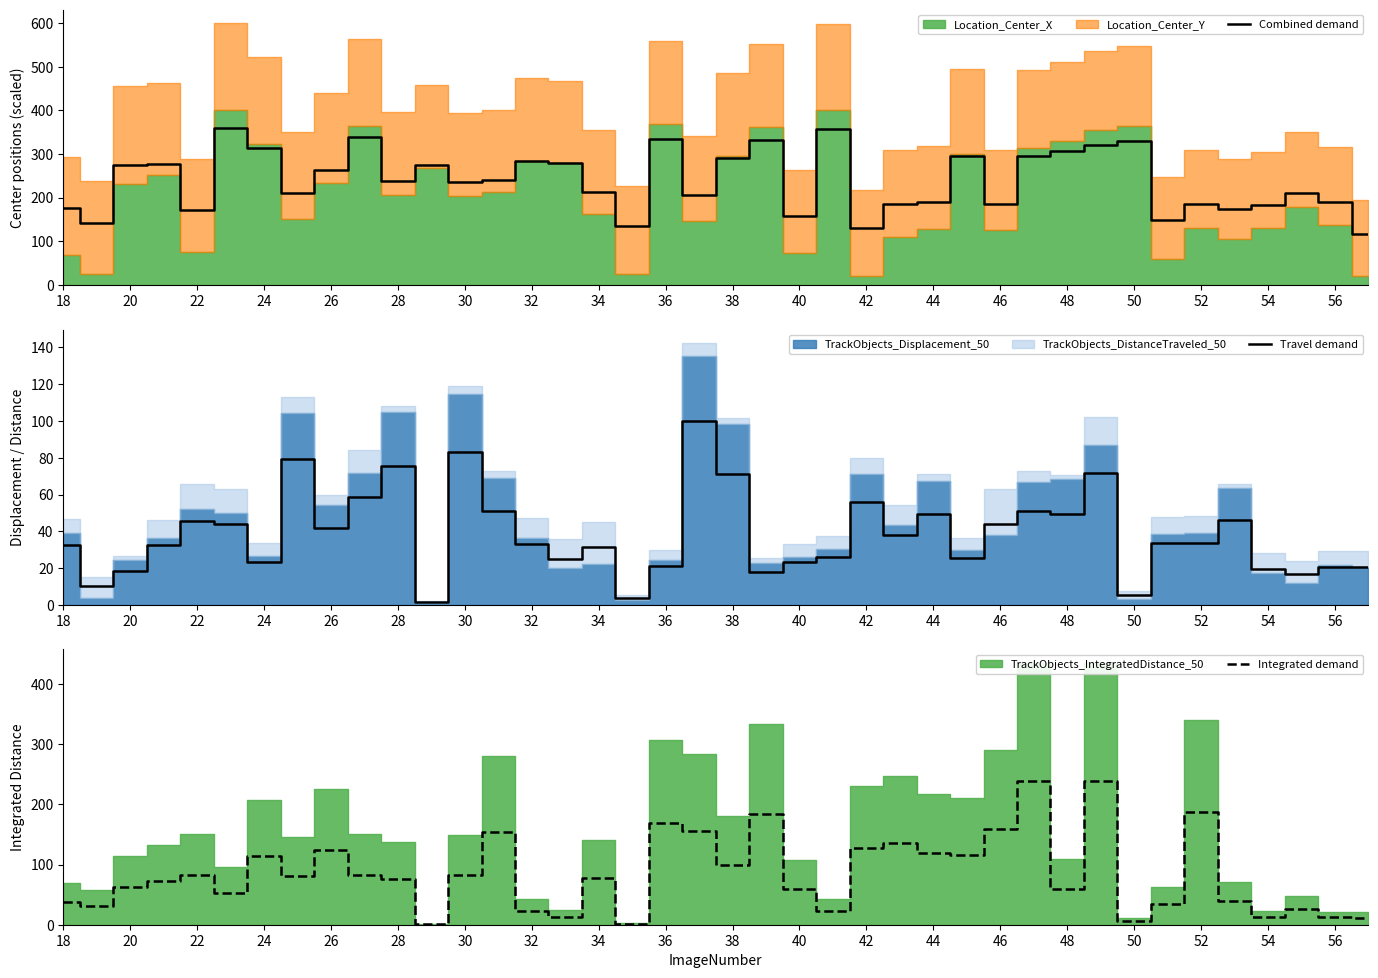

How many values in the Integrated demand series are below 77?

20